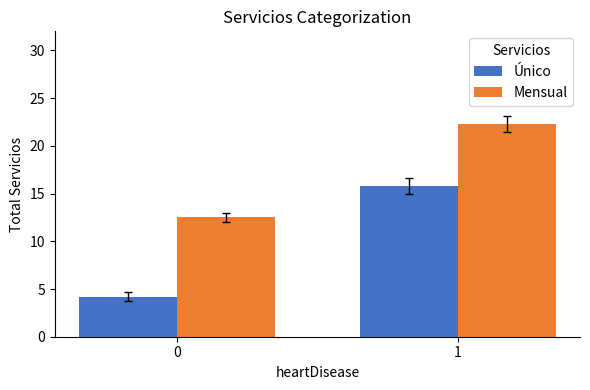

What is the sum of the Mensual values at 1 and 0?

34.8